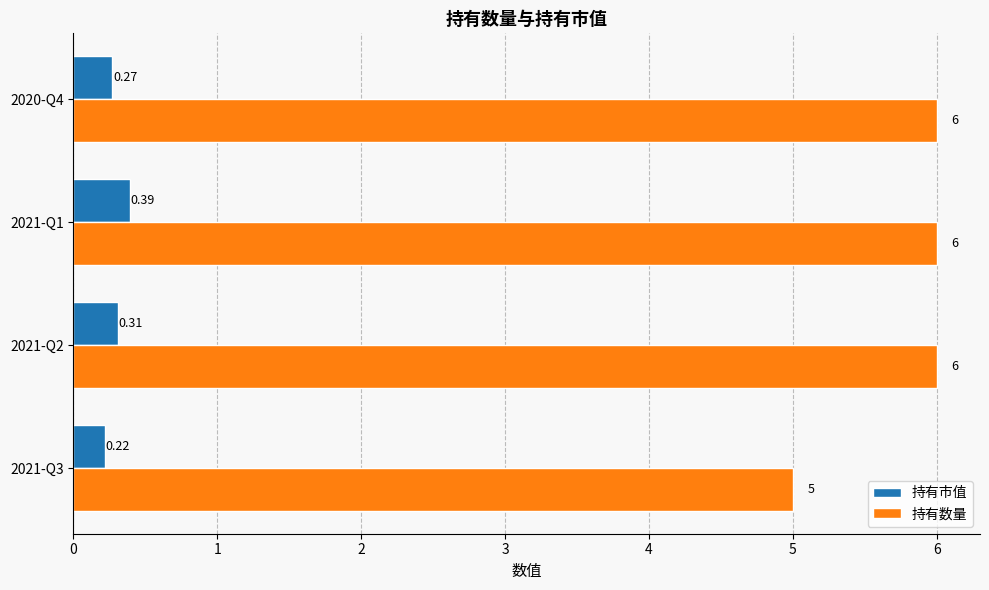

Which series has the largest total across all categories?

持有数量